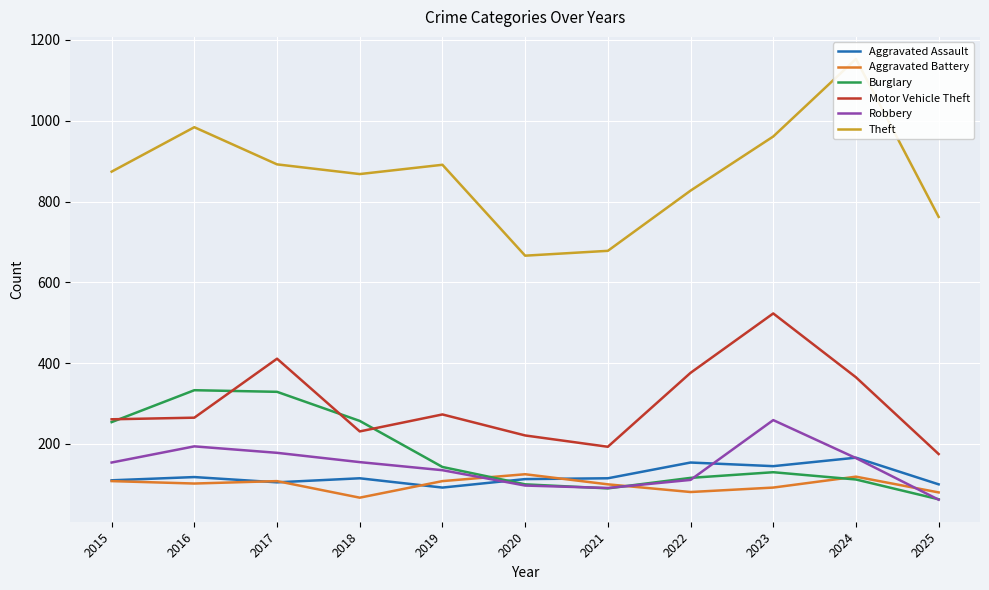

List the series in order of their peak value, lowest first.

Aggravated Battery, Aggravated Assault, Robbery, Burglary, Motor Vehicle Theft, Theft